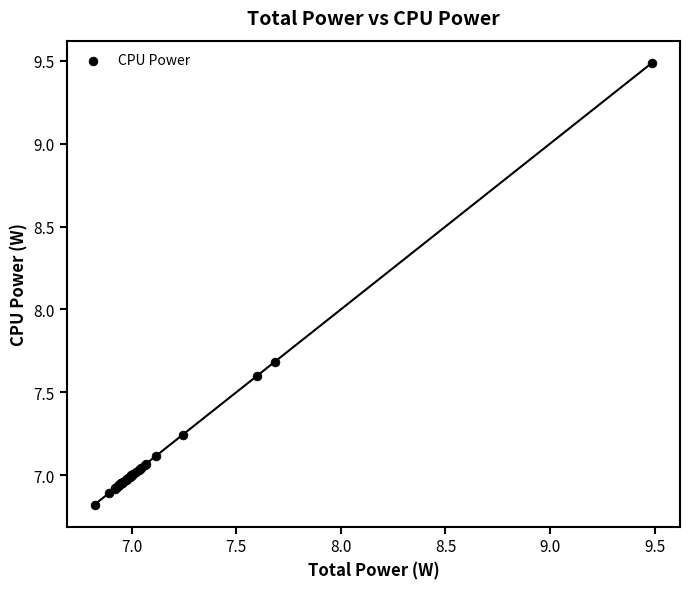

What Y value in the scatter plot is closest to 8?

7.7